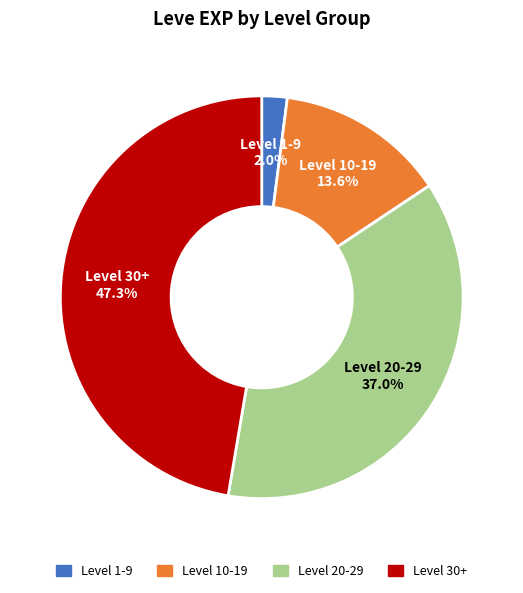

Is there any slice that represents more than half of the pie?

No